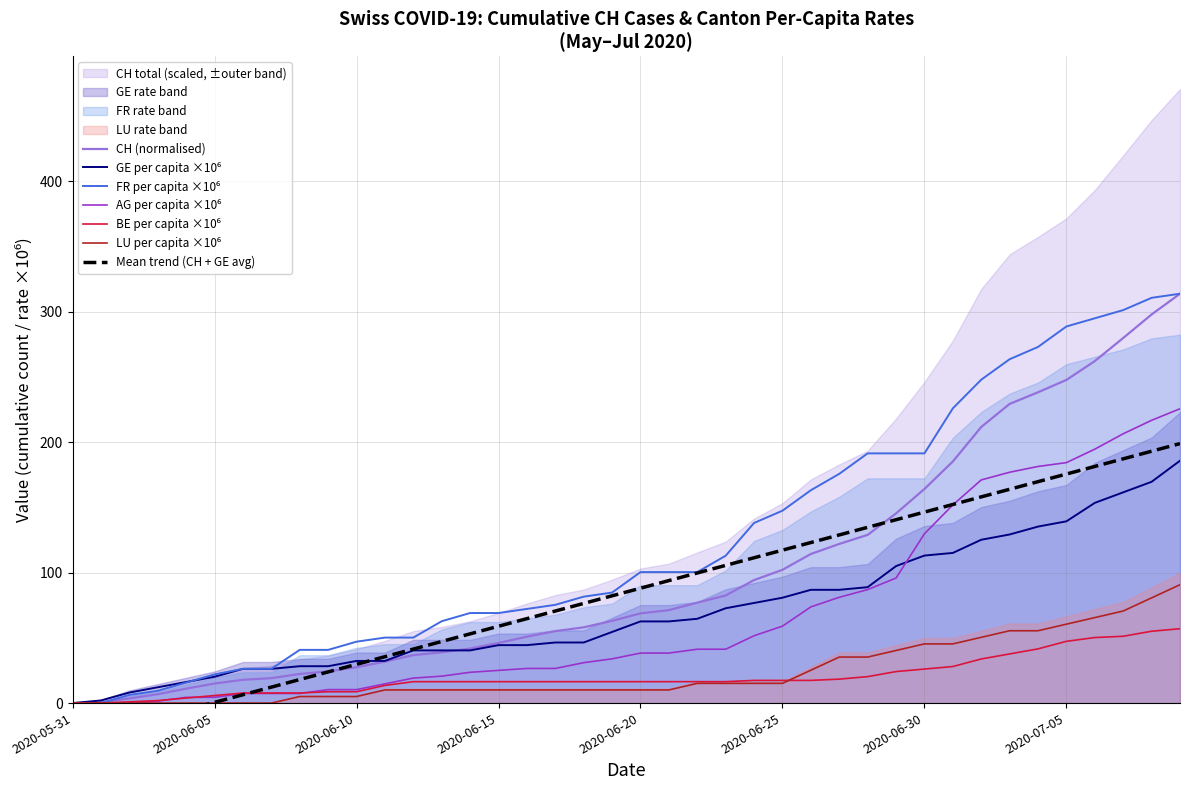

After their last crossing, which series has the higher values: CH or FR_pc?

FR_pc